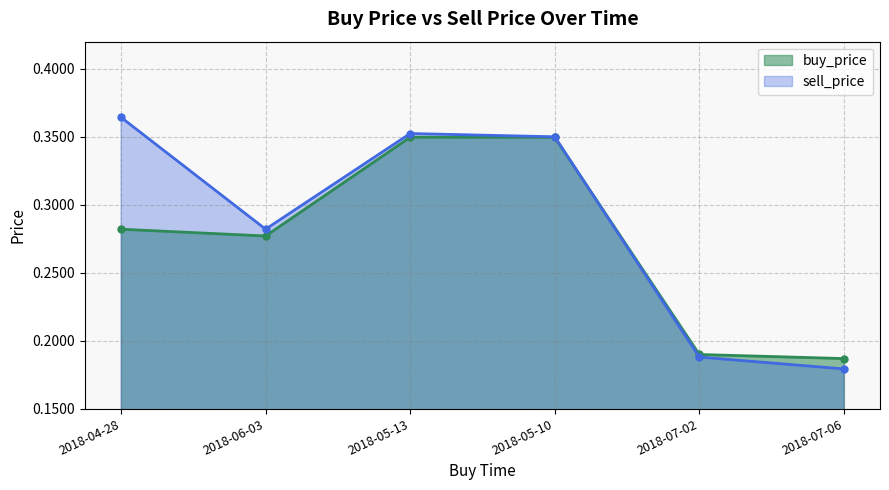

Which series changed the most between 2018-05-13 and 2018-07-06?

sell_price